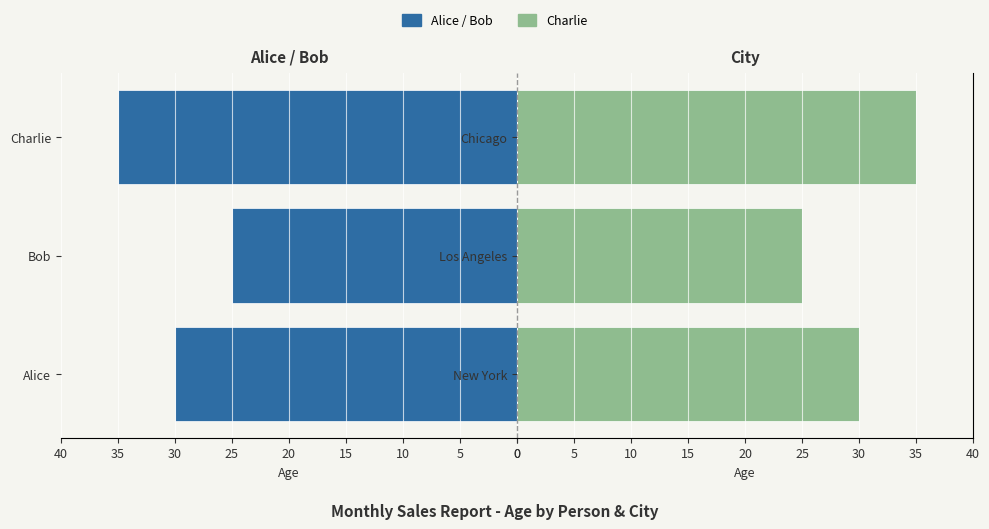

Are the bars grouped side by side (vs. stacked)?

Yes